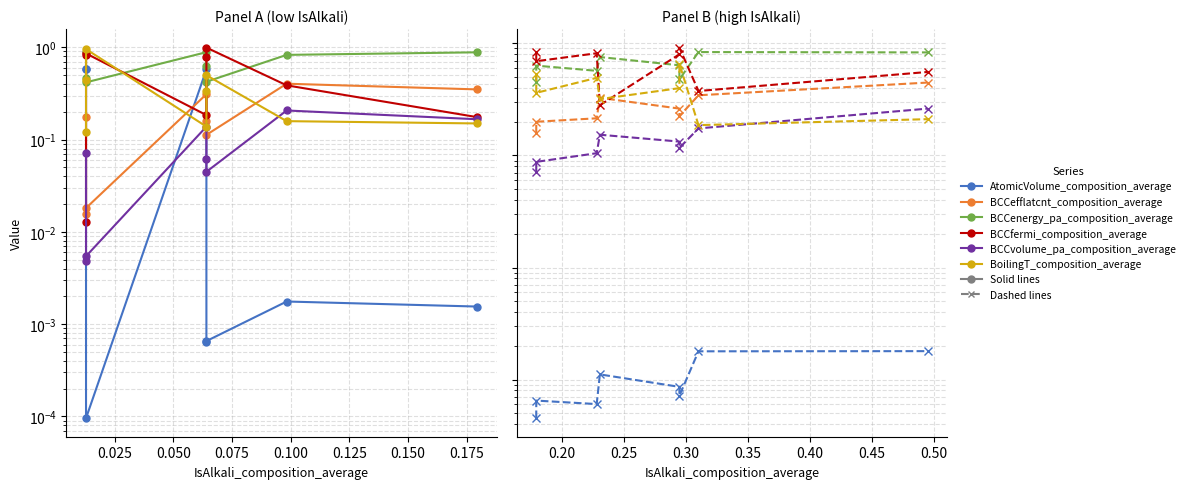

The BCCefflatcnt_composition_average series shows 0.3 at 0.125. True or false?

False